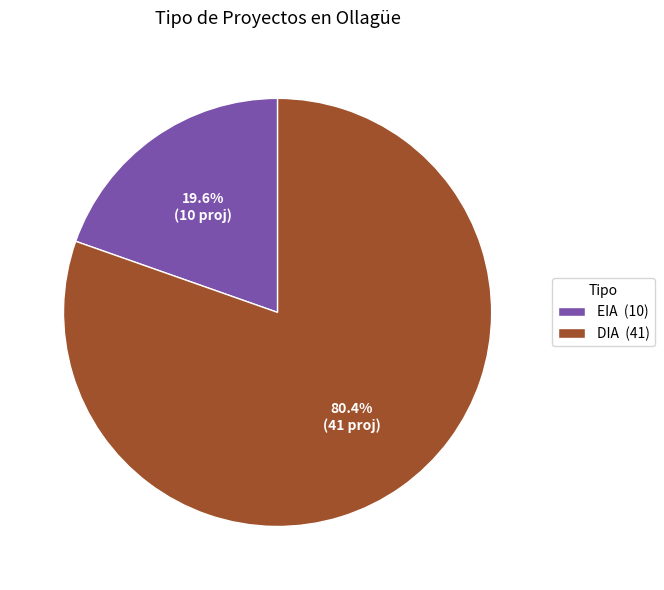

Which slice represents more than half of the pie?

DIA